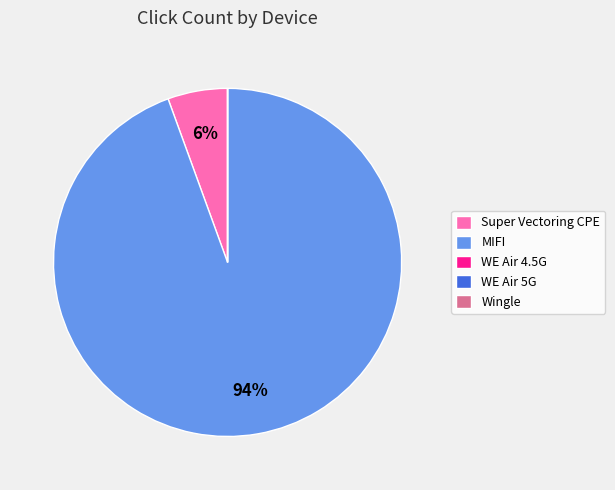

Which slice is the largest?

MIFI